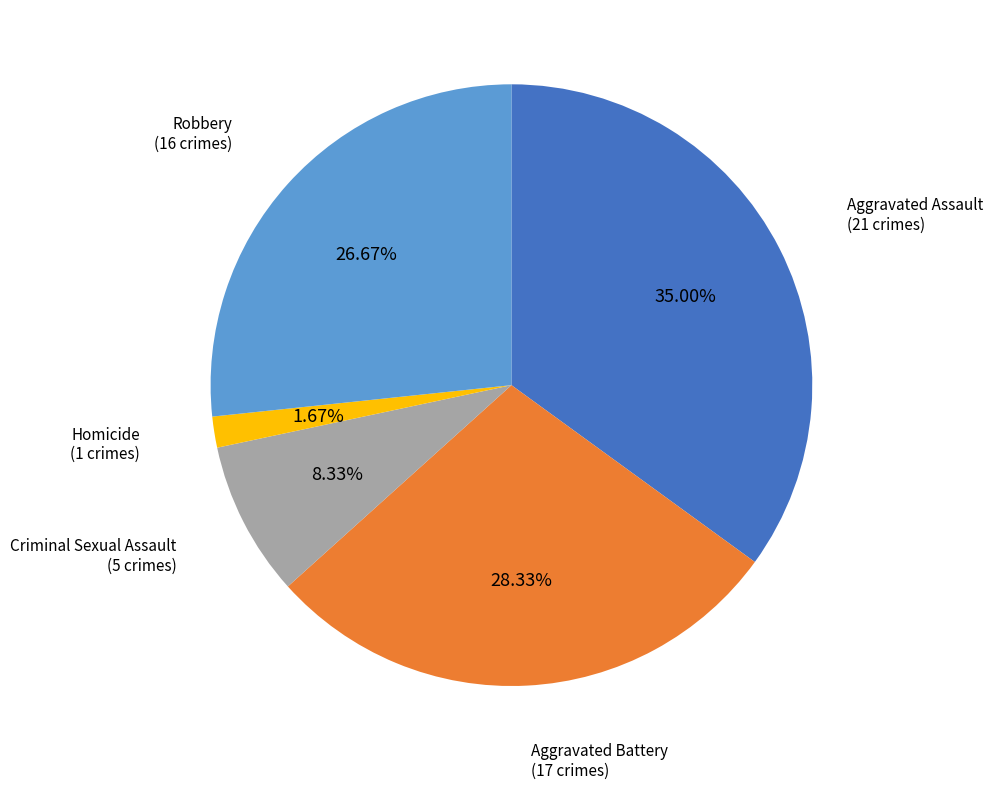

Is there any slice that represents more than half of the pie?

No